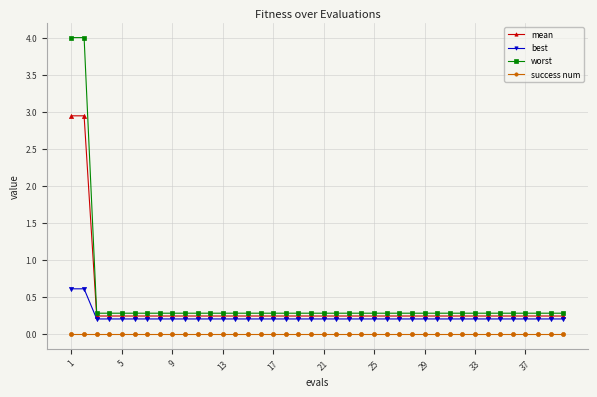

What is the greatest value displayed?

4.0